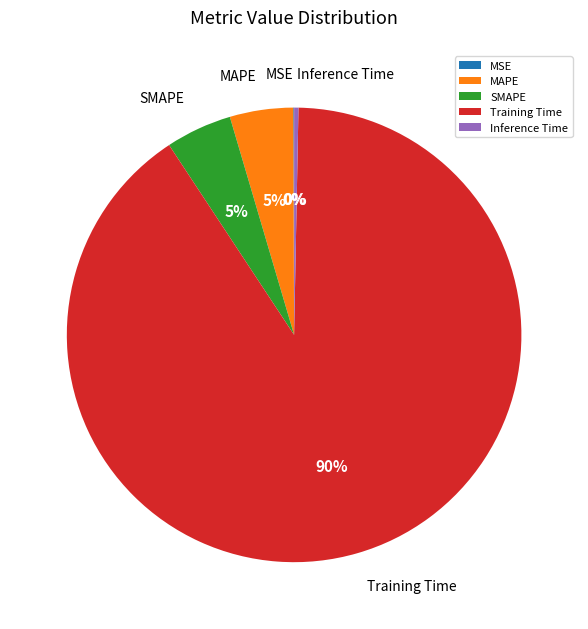

Does any single category account for the majority?

Yes